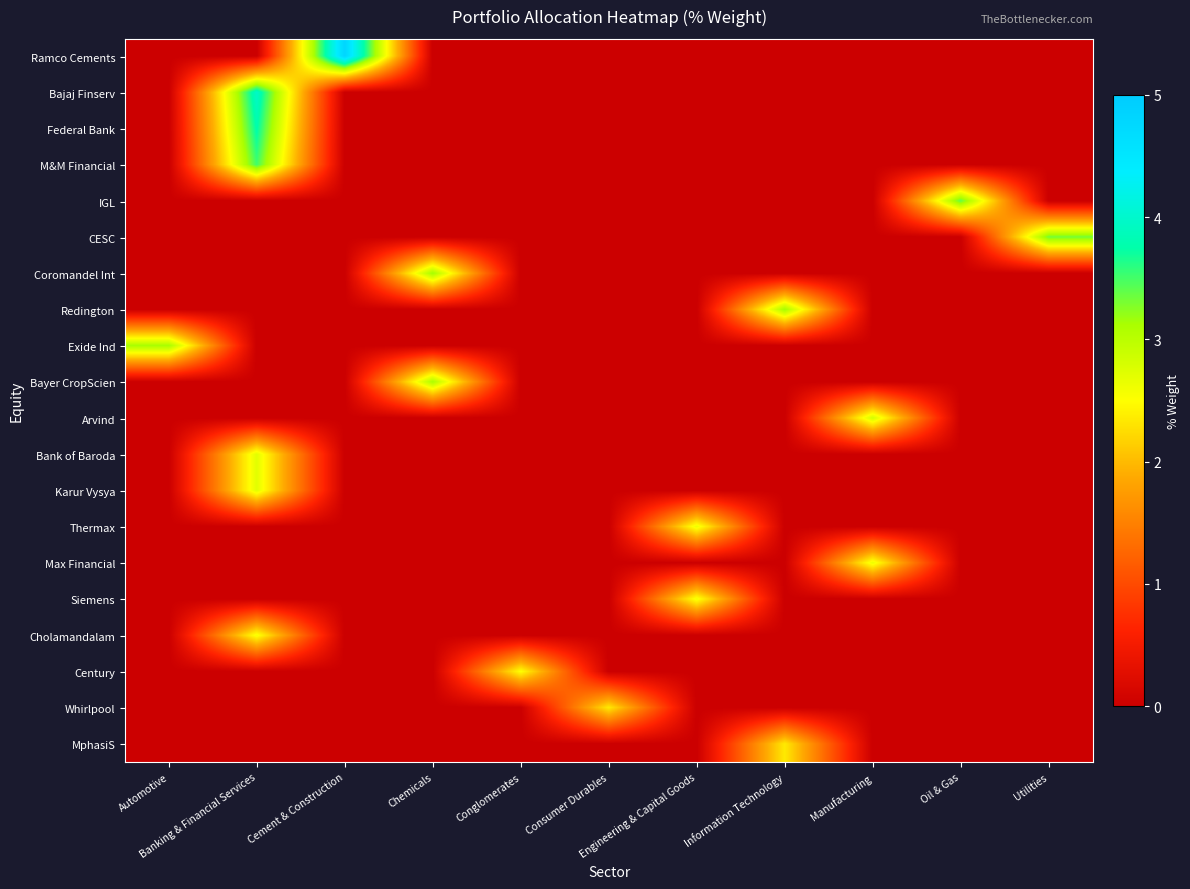

Between Consumer Durables and Oil & Gas, which is larger?

Consumer Durables